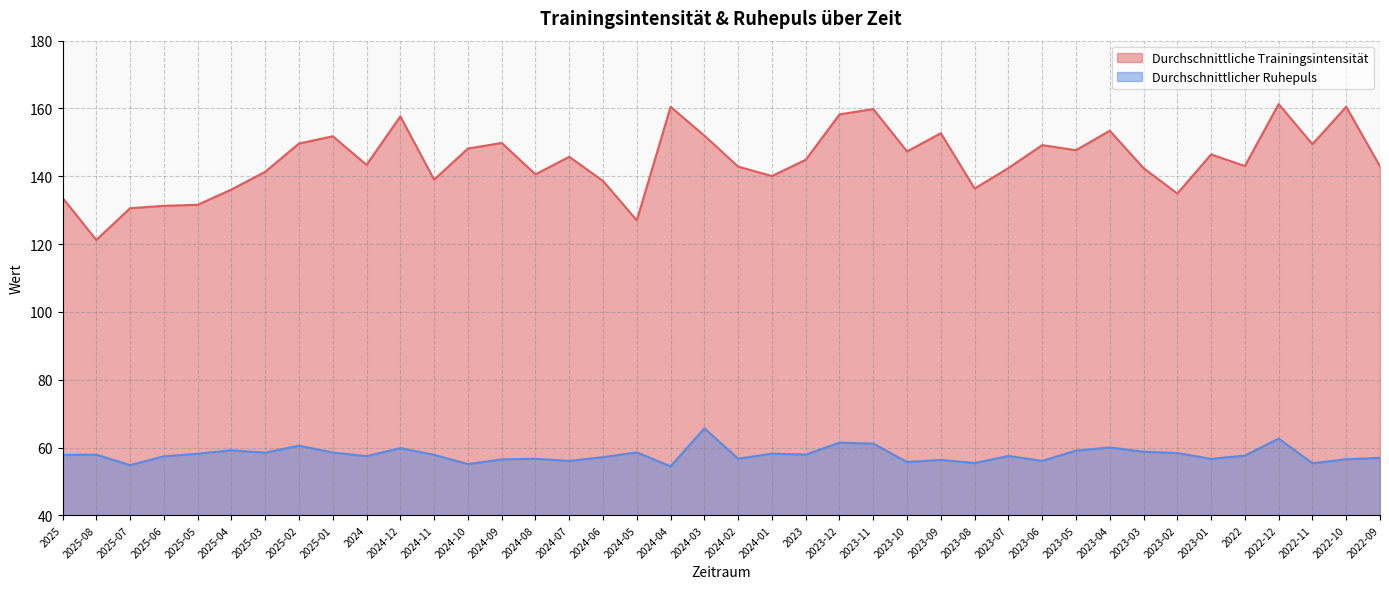

How many interior local valleys does the Durchschnittlicher Ruhepuls series have?

13